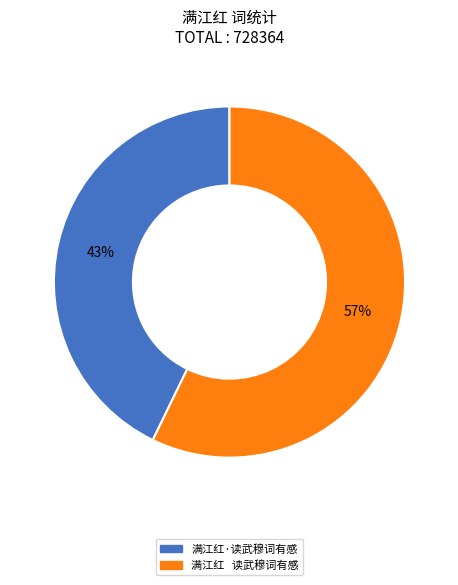

Rank the categories by value from highest to lowest.

满江红 读武穆词有感, 满江红·读武穆词有感